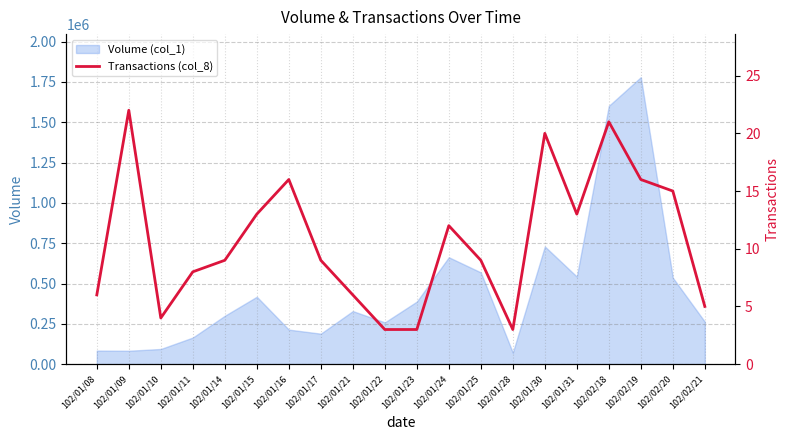

Which has a higher value, 102/01/22 or 102/02/18?

102/02/18